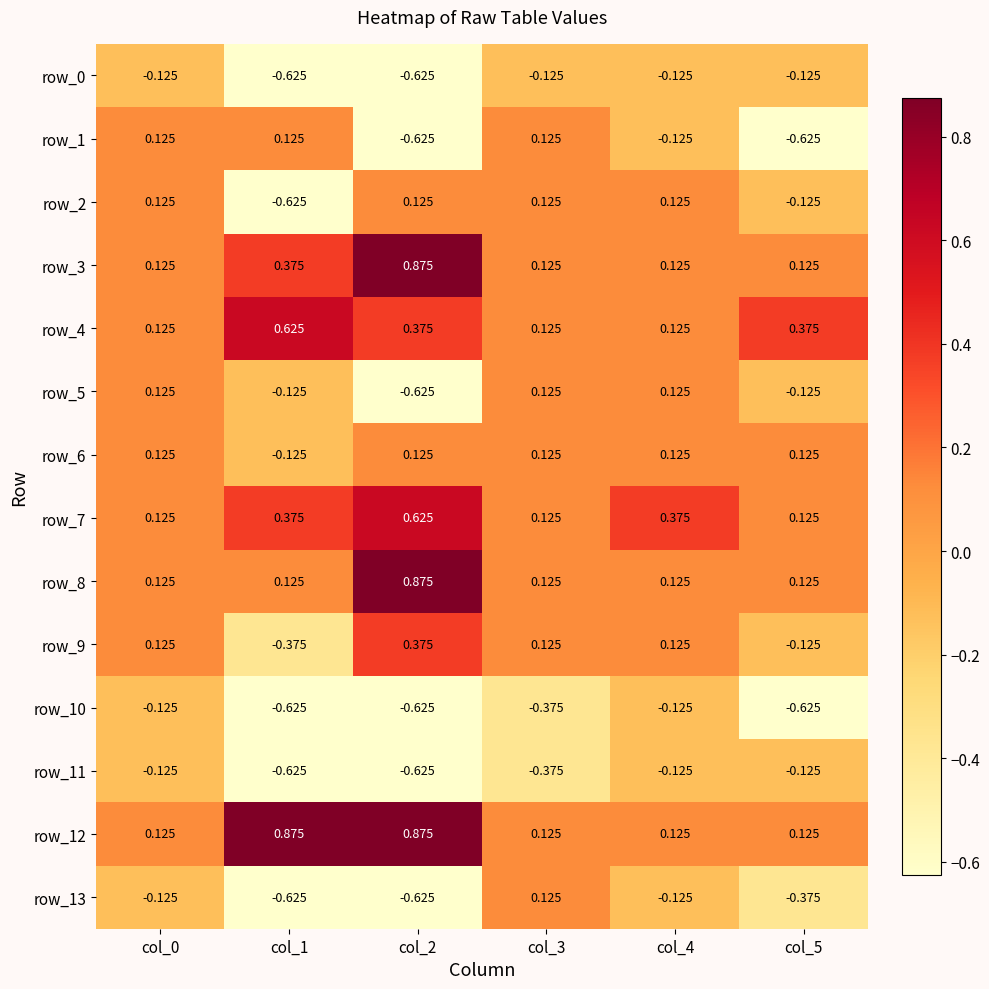

Is the value of row_8 at col_3 greater than the value of row_10 at col_5?

Yes